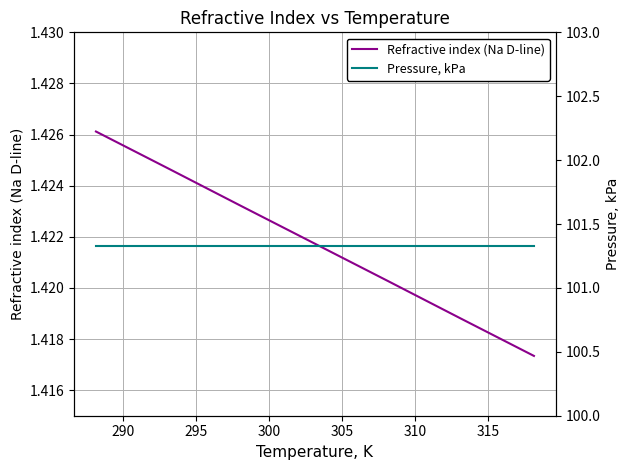

The value of Refractive index (Na D-line) at 285 is 0.7. True or false?

False